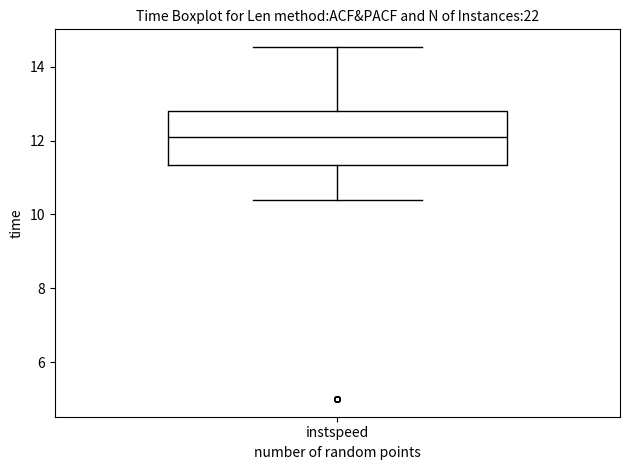

Where does the median line of the box for instspeed sit on the y-axis? The values are not printed on the chart, so give them approximately, as read against the axis.

12.0